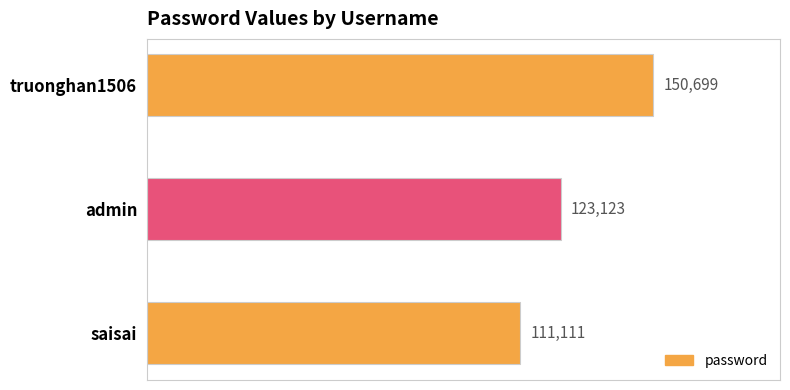

The chart shows a value of 45862 at admin. True or false?

False